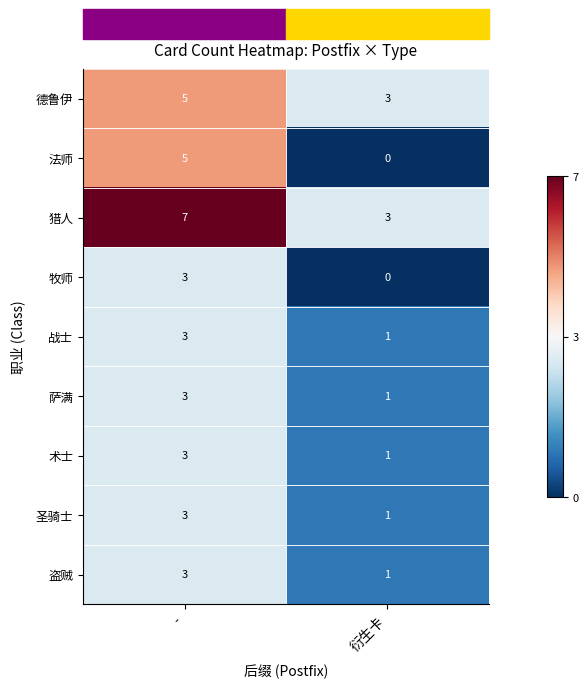

What is the greatest value displayed?

7